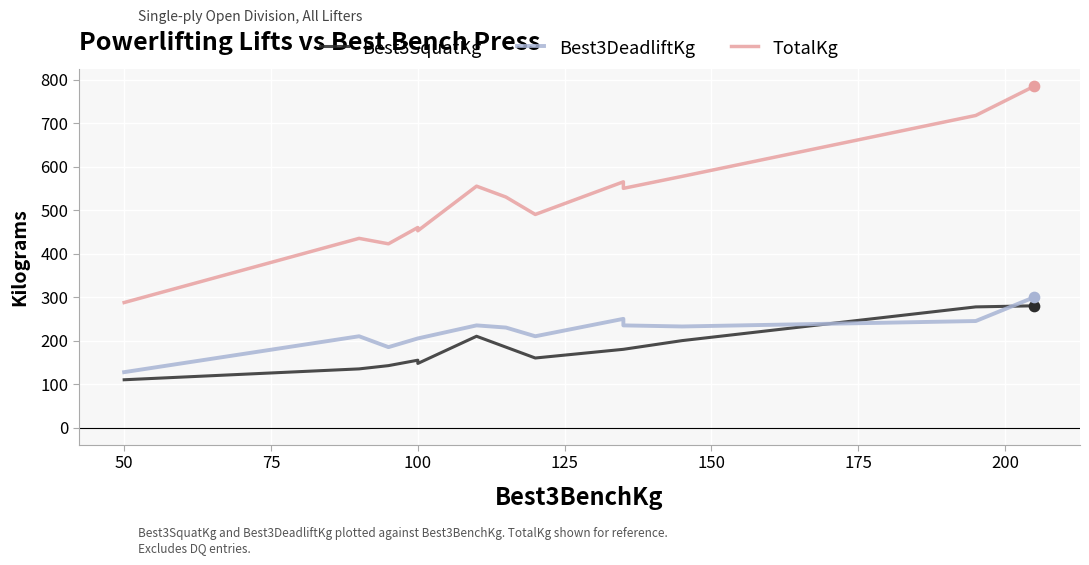

What are all the series names shown in the legend?

Best3SquatKg, Best3DeadliftKg, TotalKg